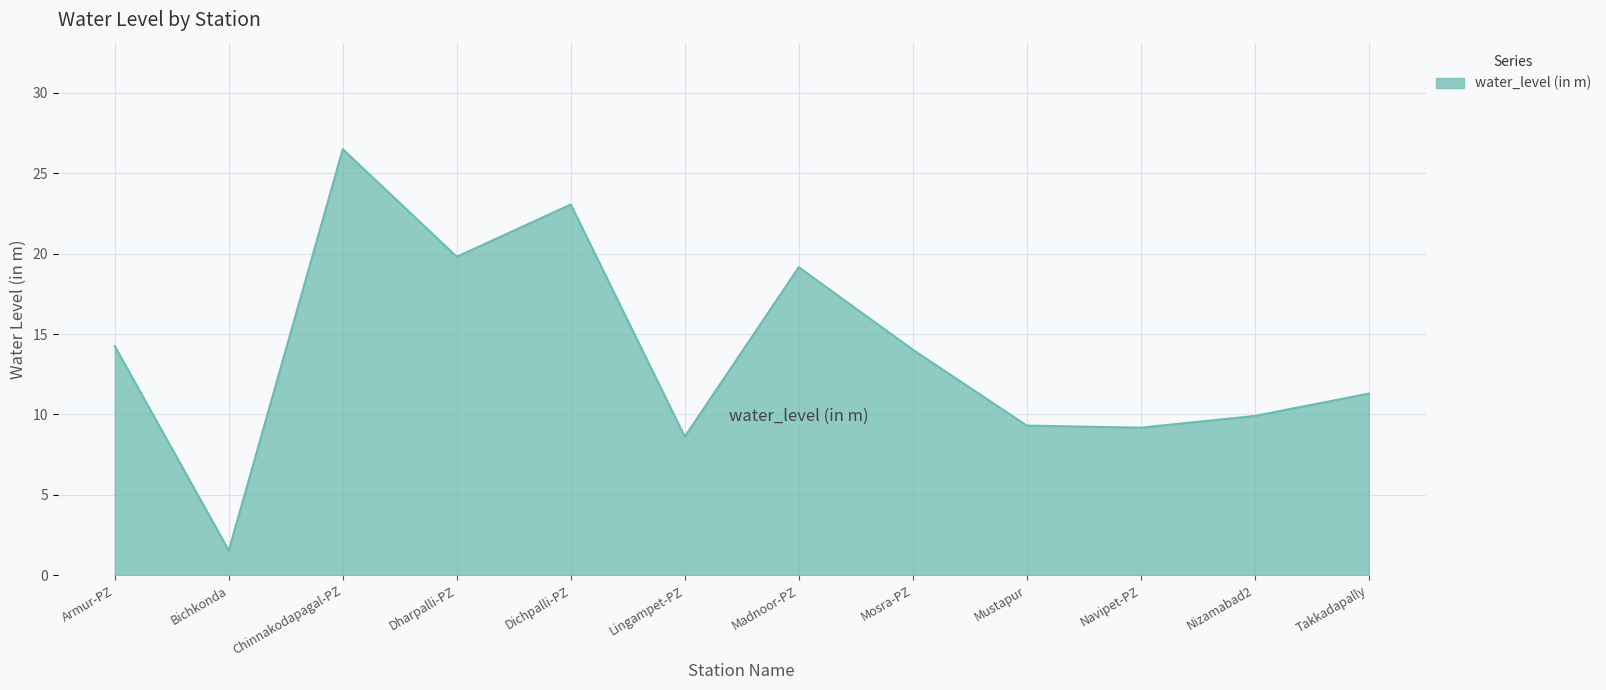

What value does the data have at Navipet-PZ?

9.2